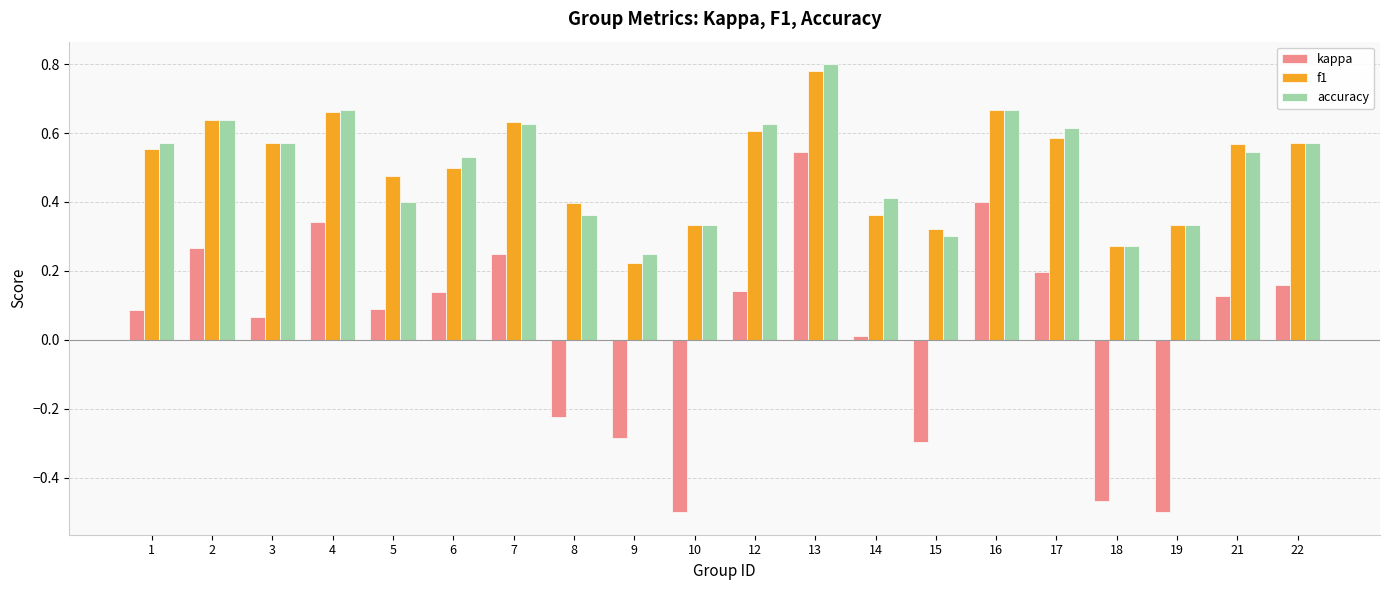

At which label does f1 reach its minimum?

9